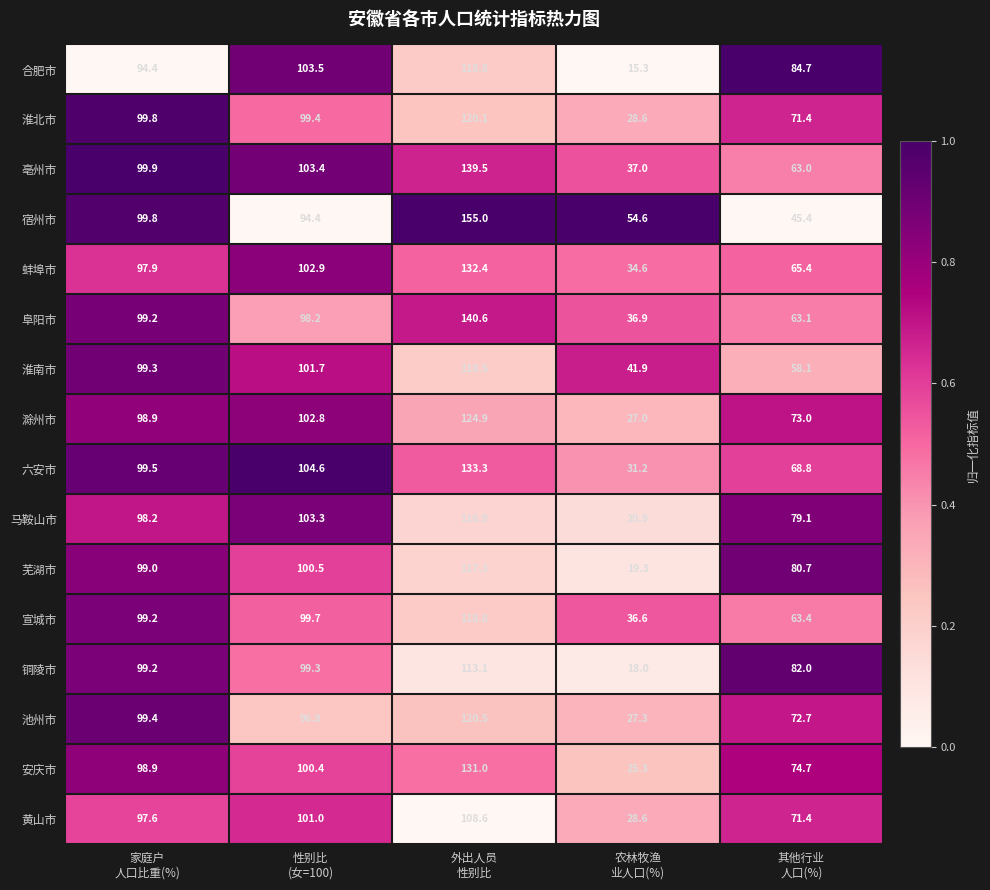

What is the maximum value for 淮南市?

118.5